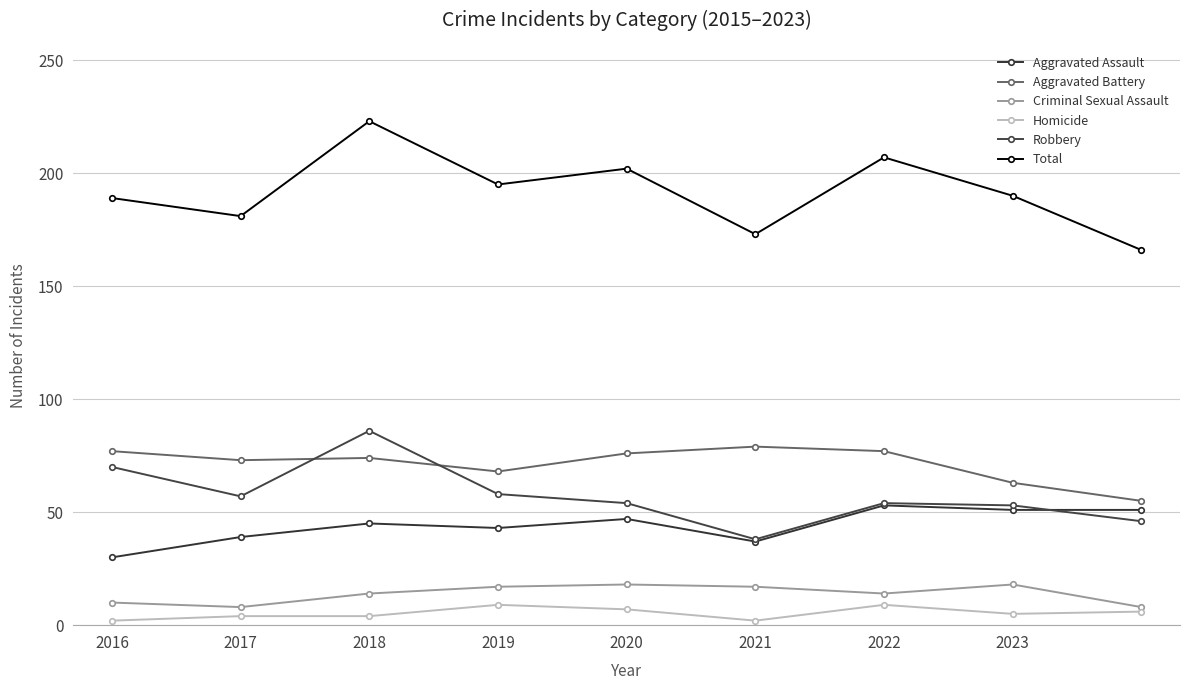

What is the difference between the maximum and second lowest values in the Robbery series?

40